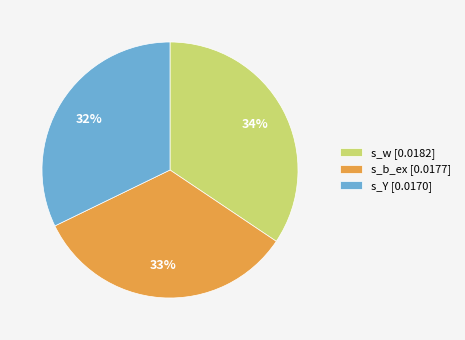

Count the number of slices in the pie.

3